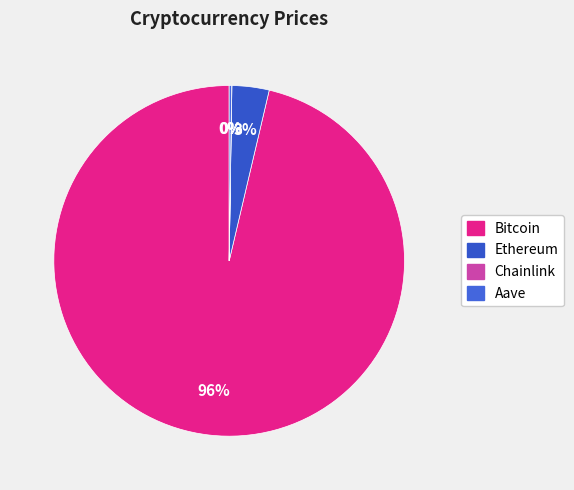

What percentage is the Bitcoin slice, to the nearest percent?

96%